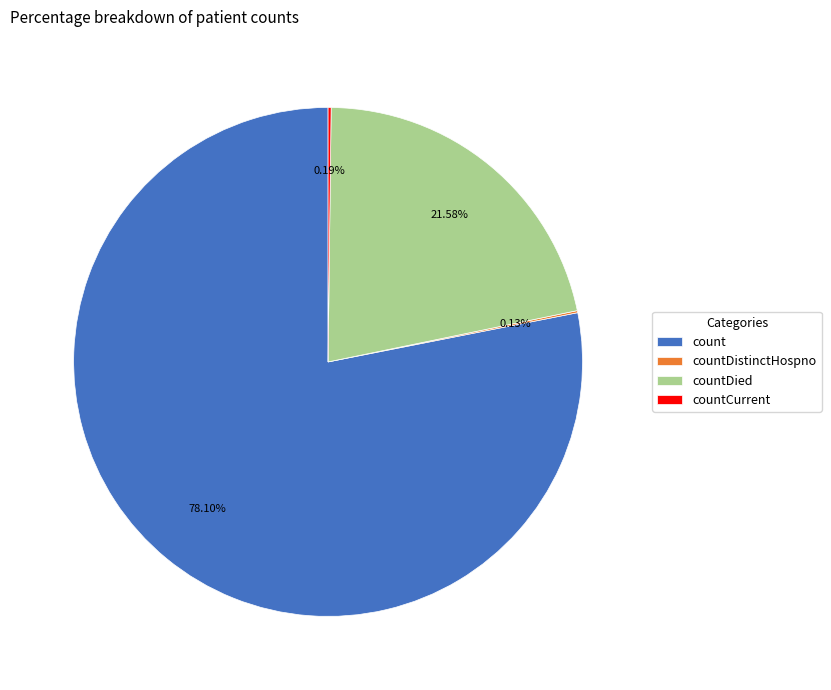

Is there a majority slice in this chart?

Yes